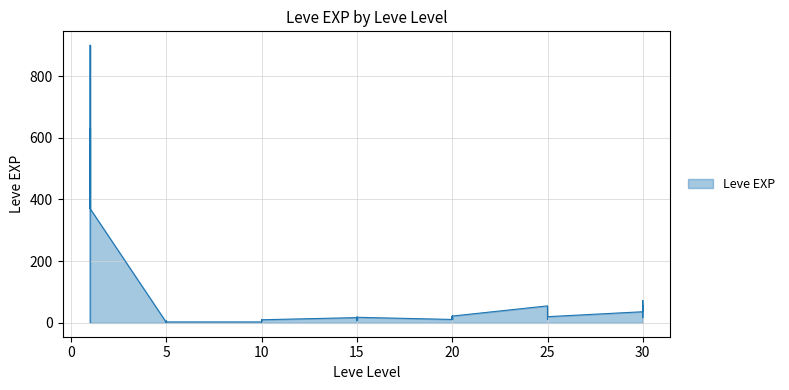

What is the difference between the second highest and second lowest values?

629